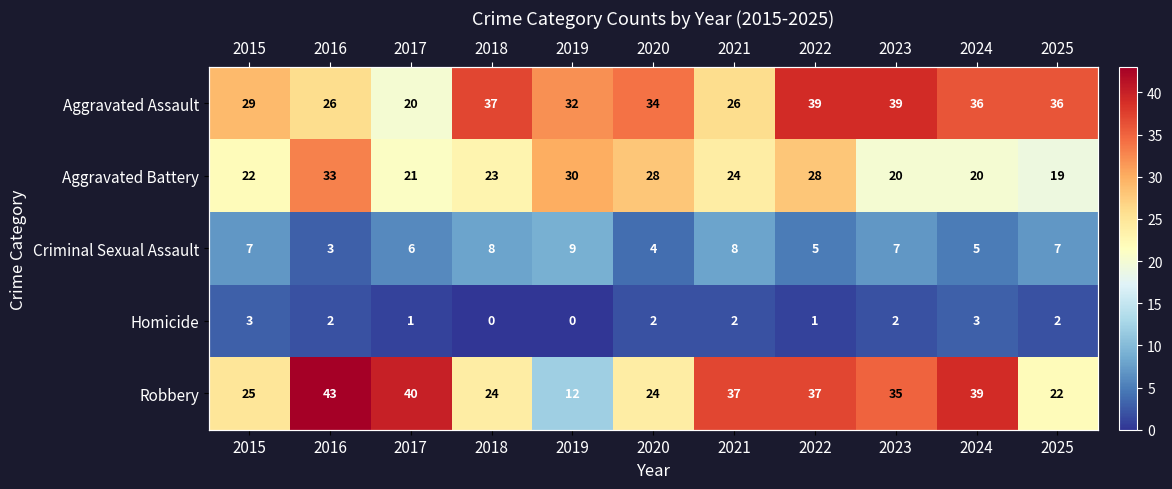

Which series changed the most between 2015 and 2018?

Aggravated Assault